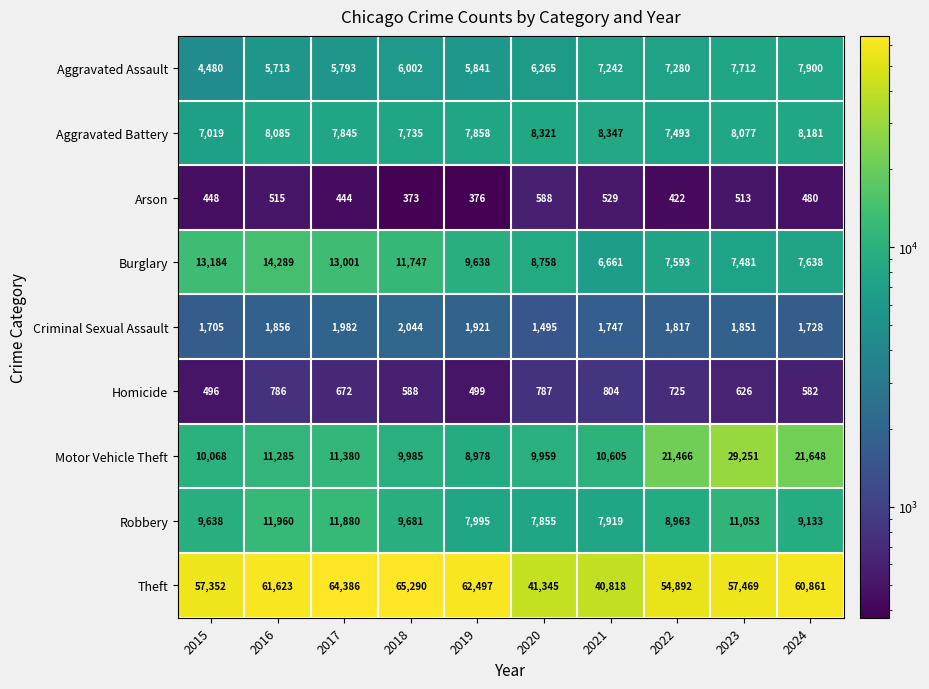

What is the minimum value for Aggravated Battery?

7019